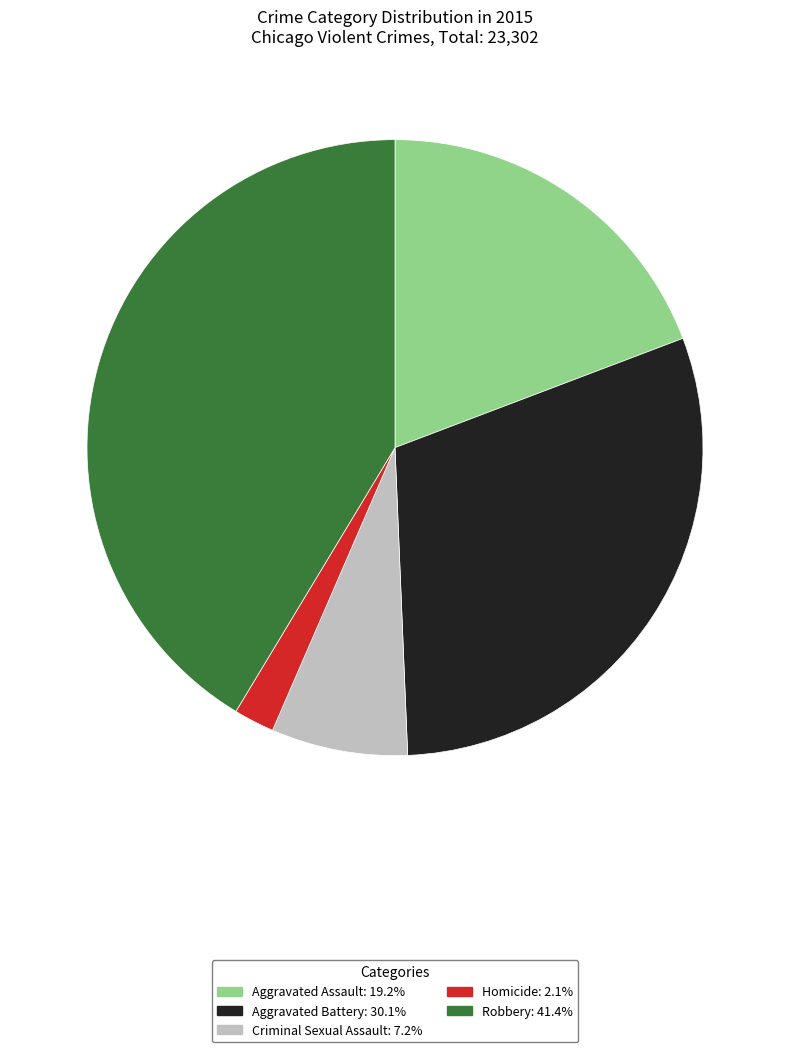

Combined, do Criminal Sexual Assault and Aggravated Assault account for over 50%?

No